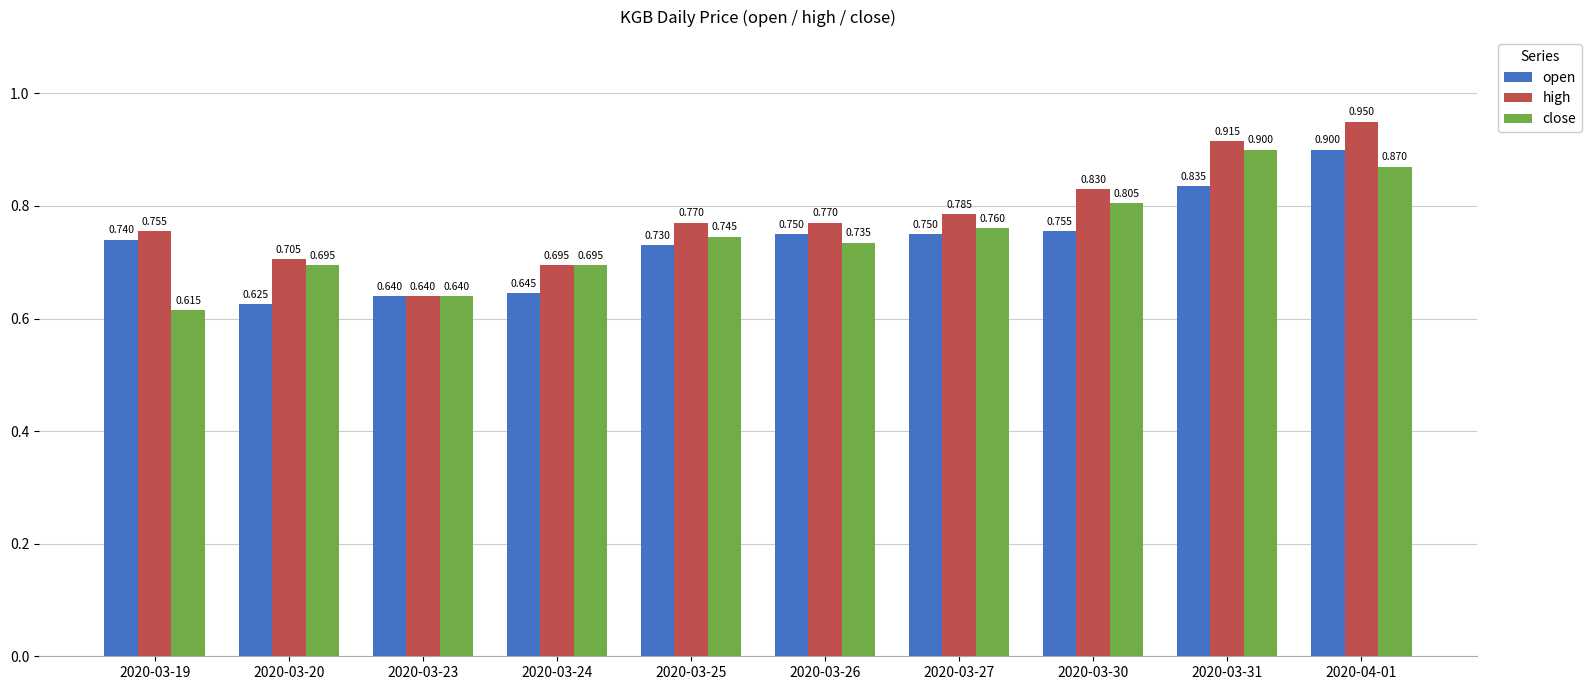

What are all the series names shown in the legend?

open, high, close